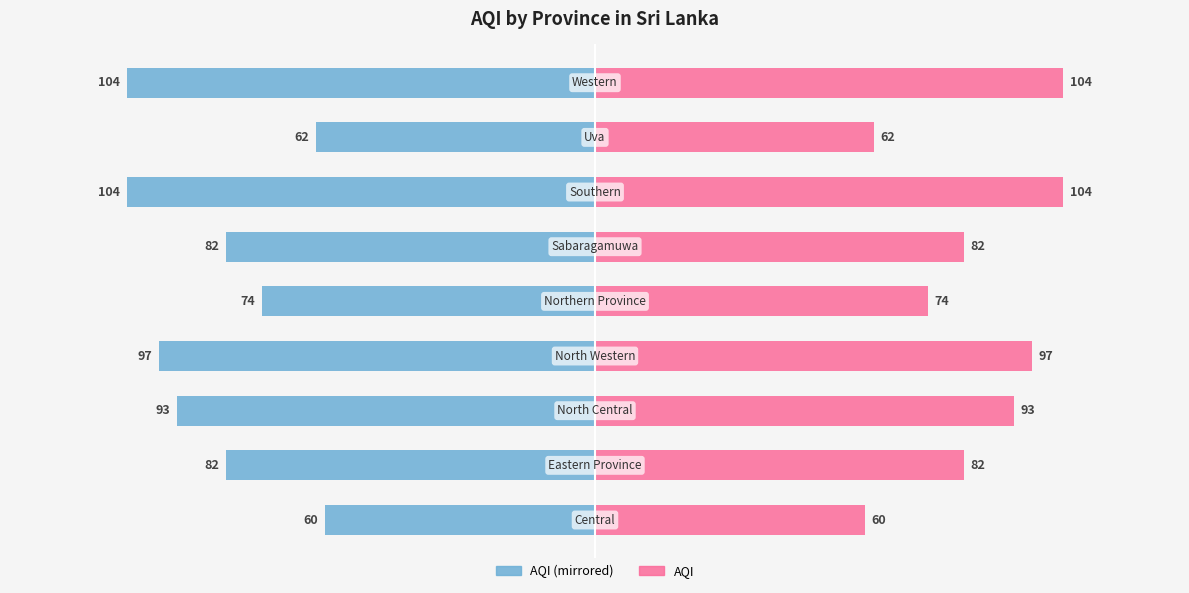

List the labels in order of AQI (Left) value, smallest first.

6, 8, 3, 2, 1, 5, 4, 7, 0